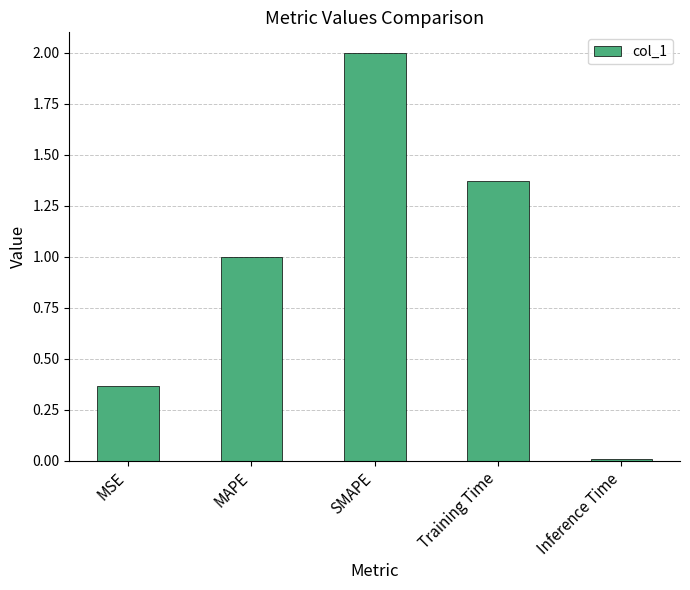

List the labels in order of value, largest first.

SMAPE, Training Time, MAPE, MSE, Inference Time